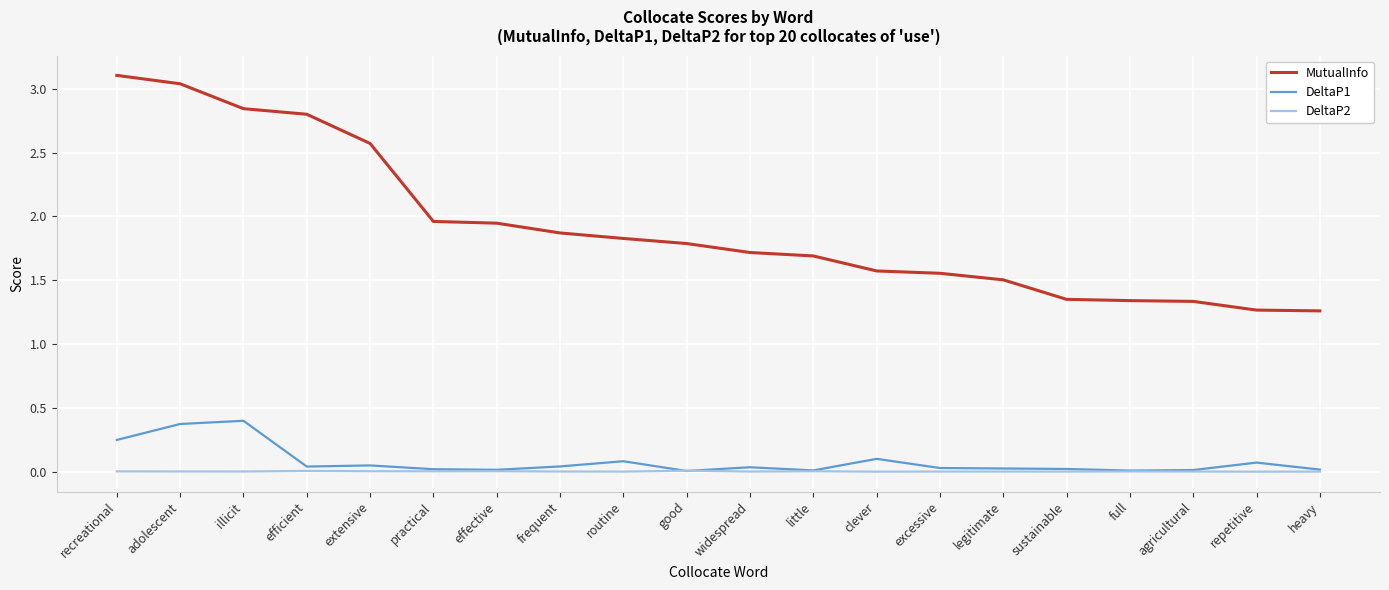

The MutualInfo series shows 1.1 at effective. True or false?

False